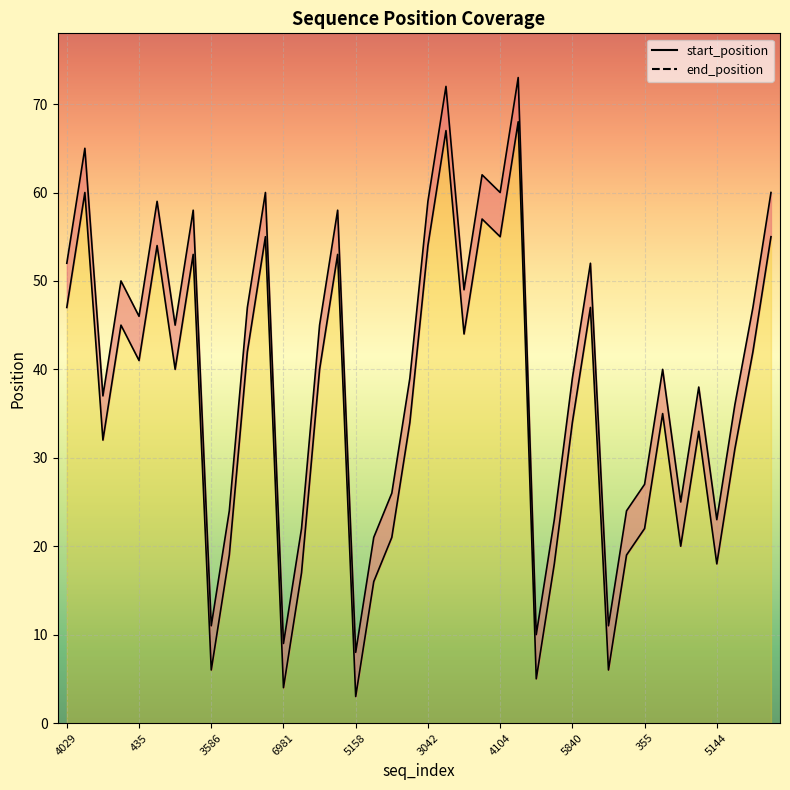

At which category is the sum across all series the highest?

4104